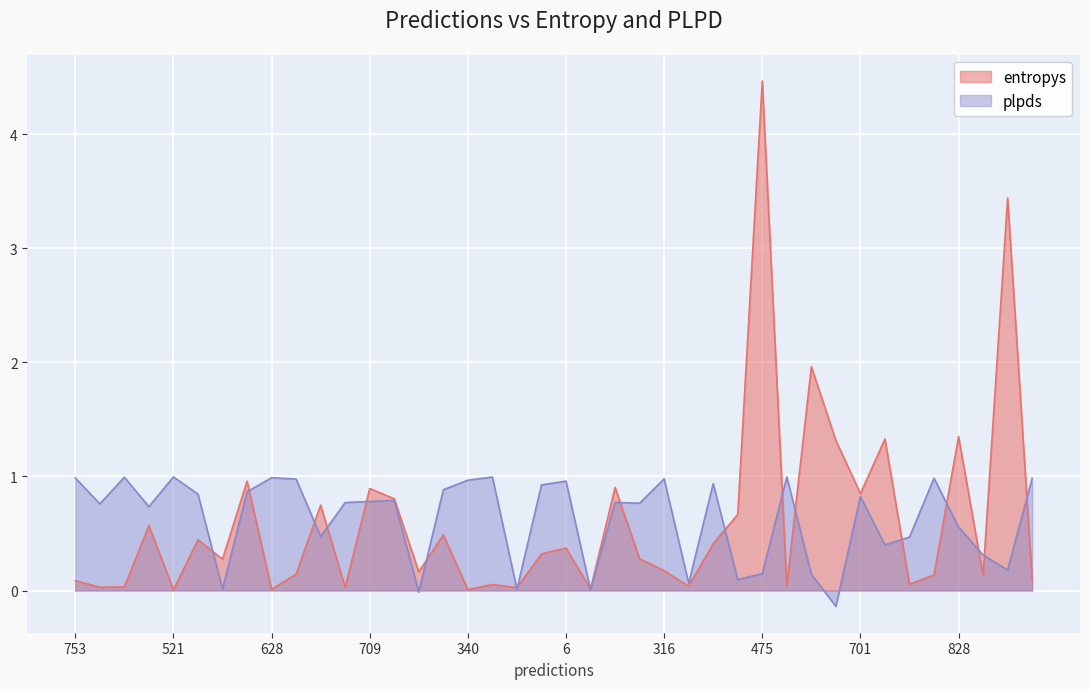

What is the total value across all series at 753?

1.1